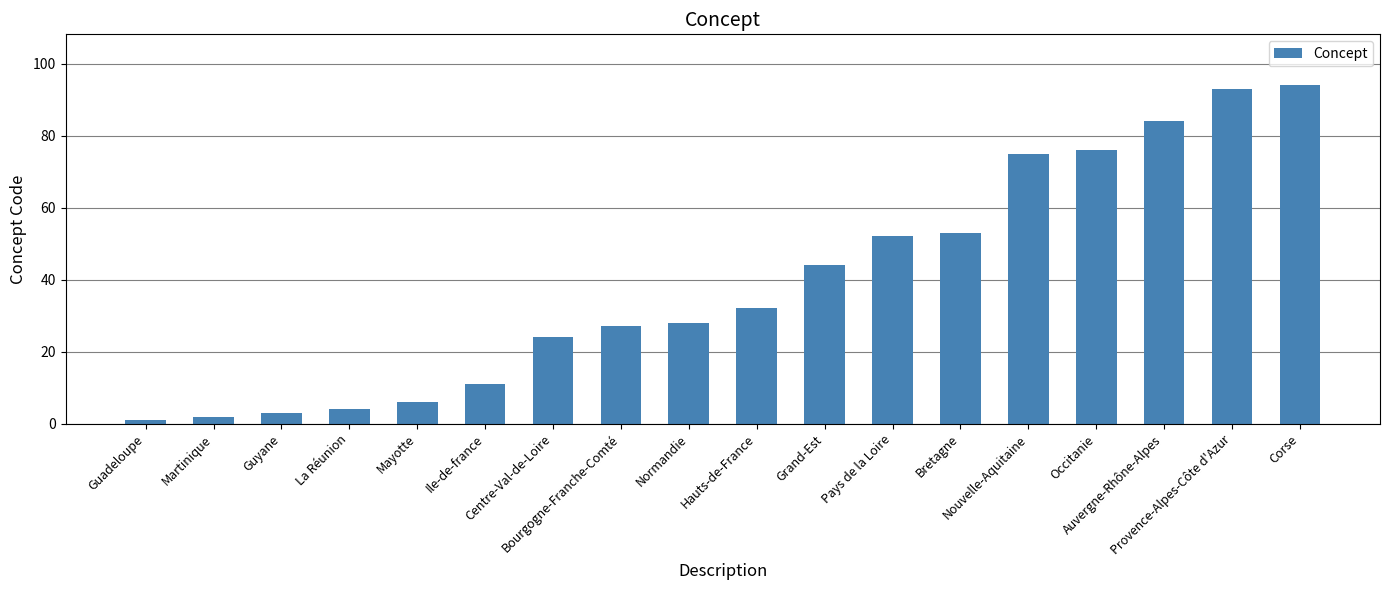

What is the change in value from Normandie to Hauts-de-France?

+4